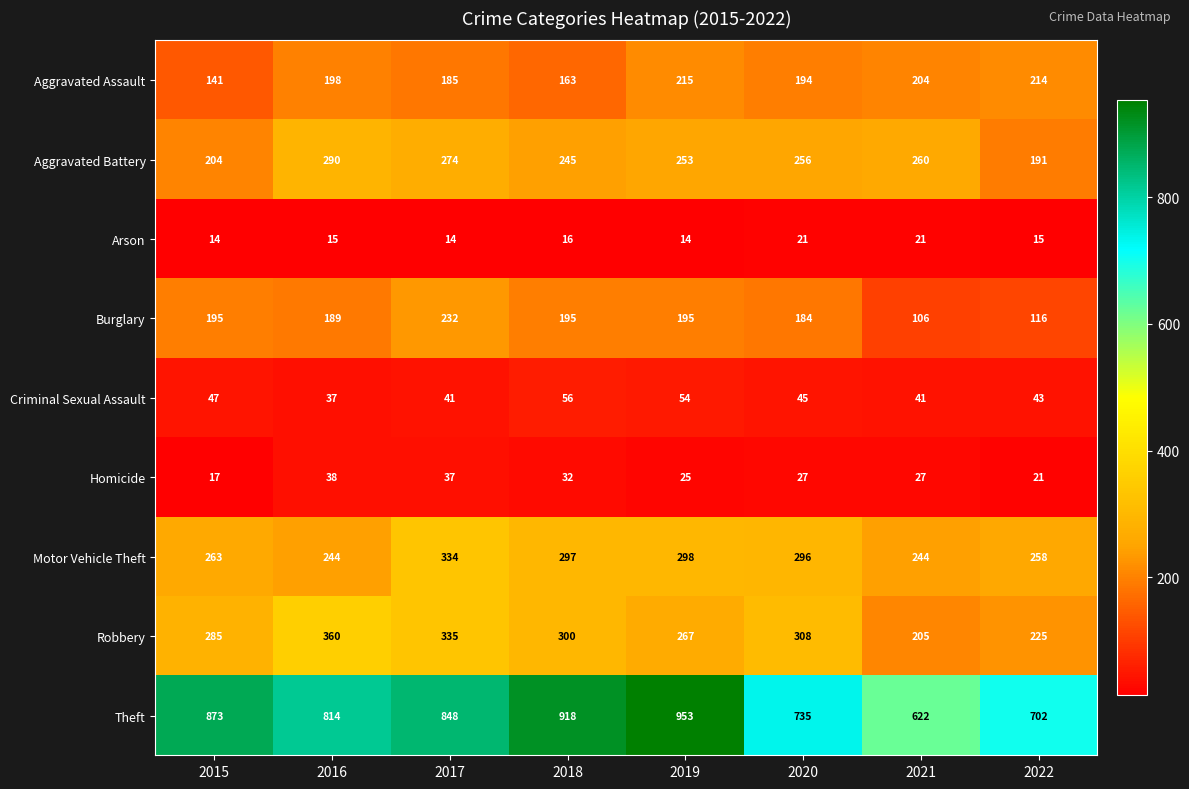

Where does the Robbery series first go above 300?

2016